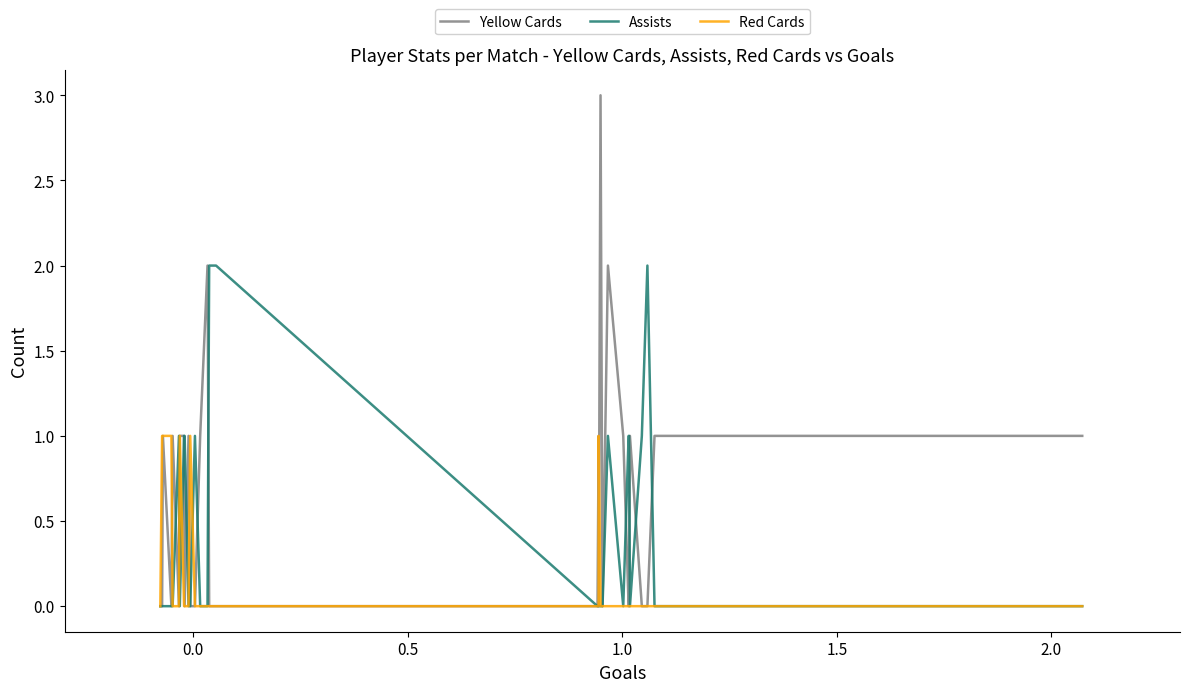

What is the highest value of the Yellow Cards series?

3